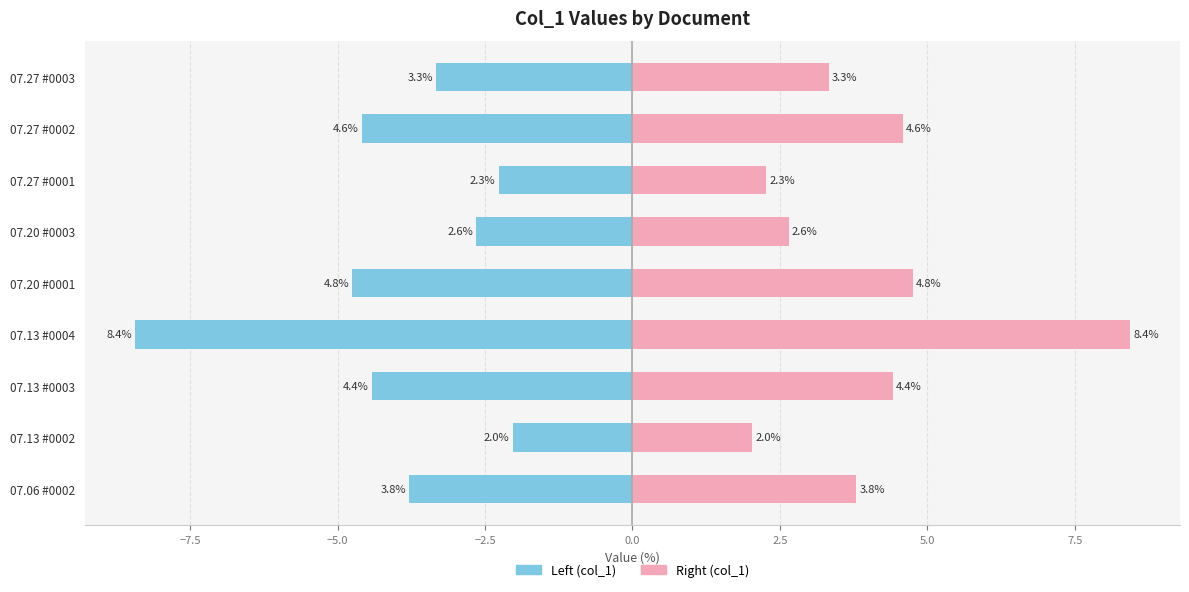

How many values in the col_1 (right) series exceed 3?

6